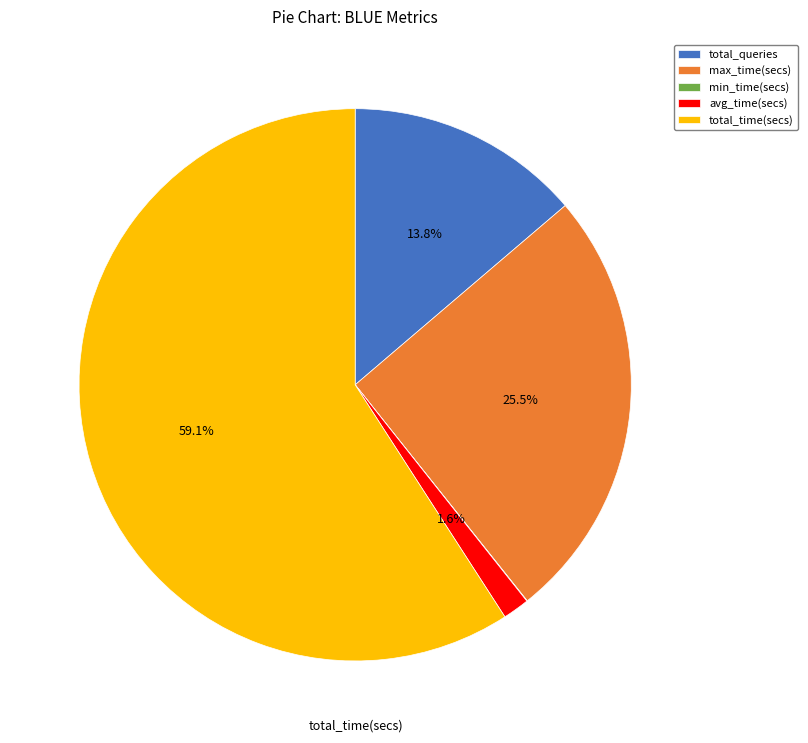

Is there a majority slice in this chart?

Yes